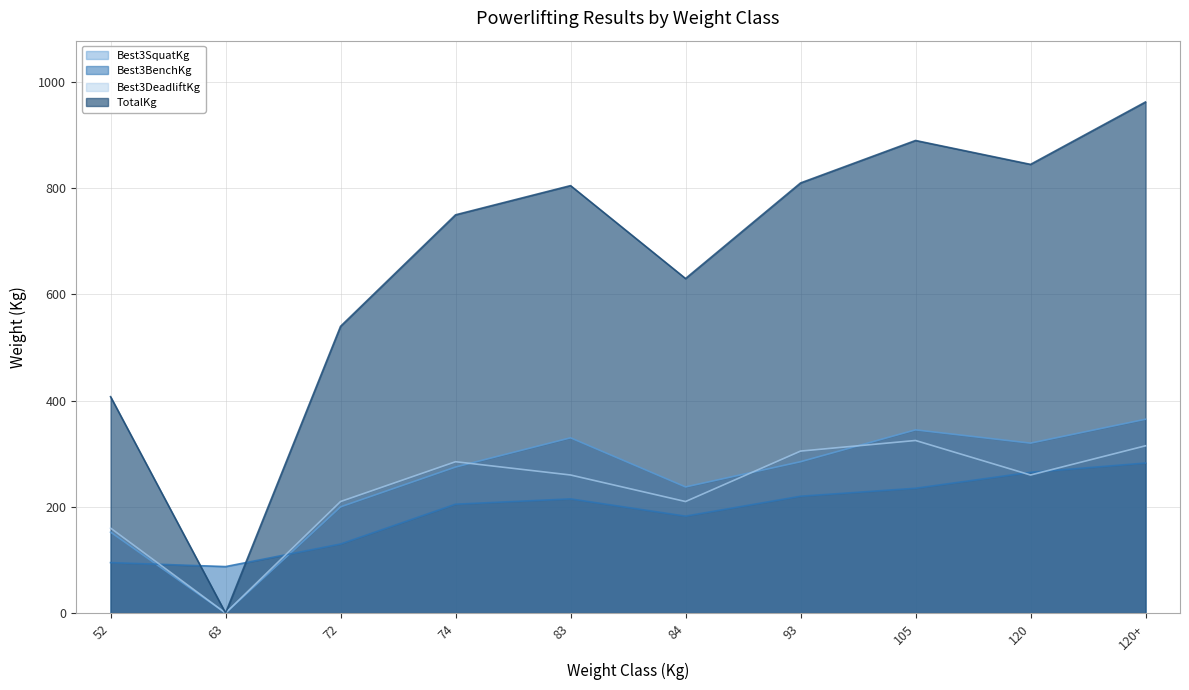

How many lines are shown in the chart?

4